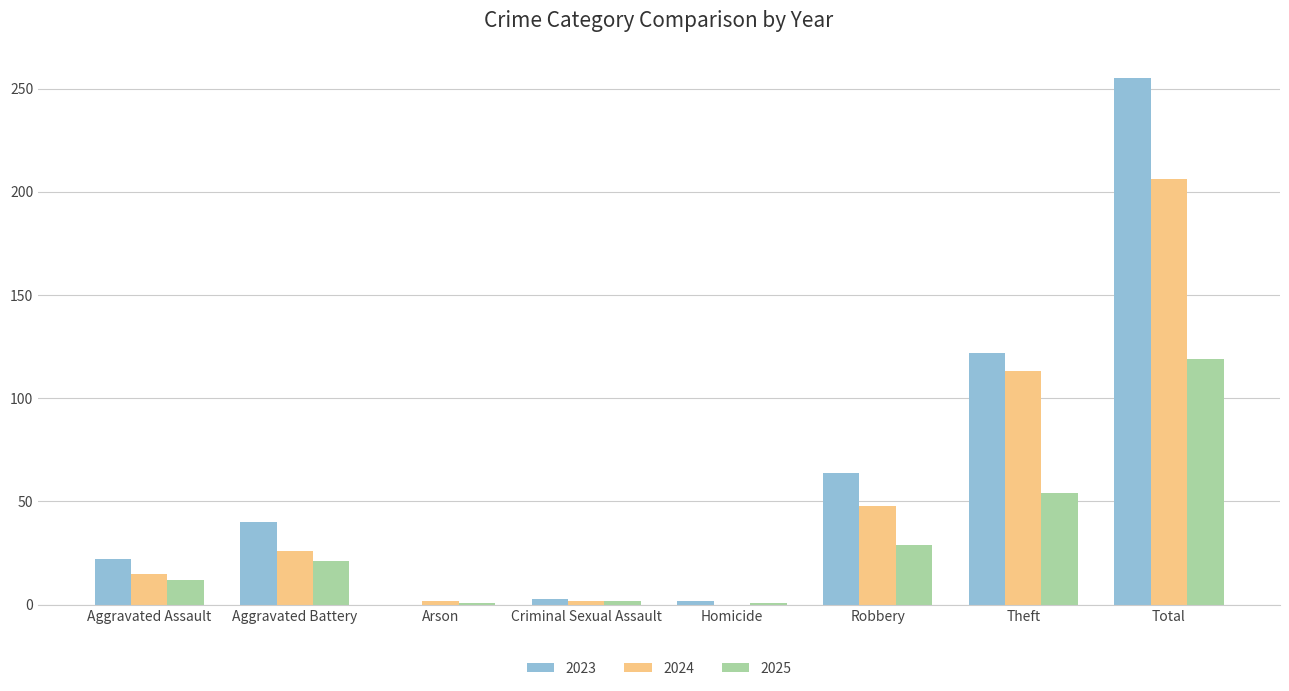

Which category has the highest value in the 2025 series?

Total